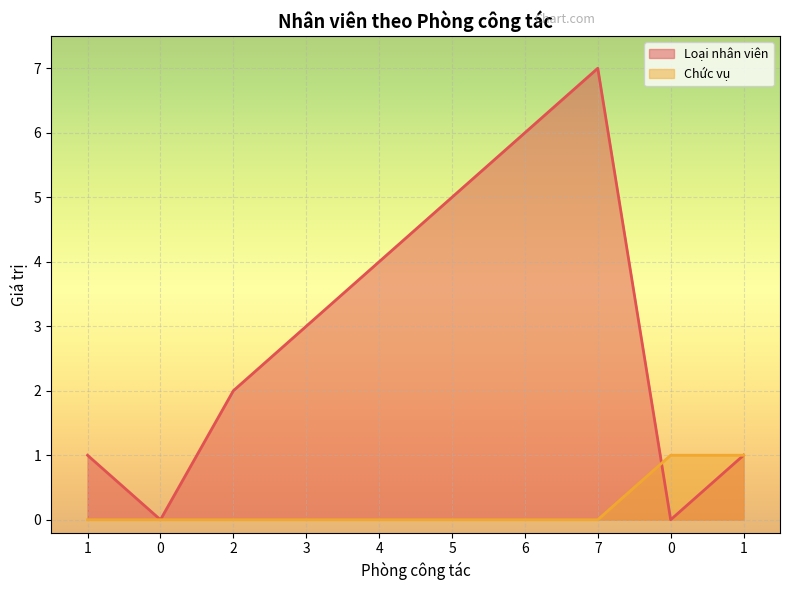

At which label is Chức vụ closest to 0?

1